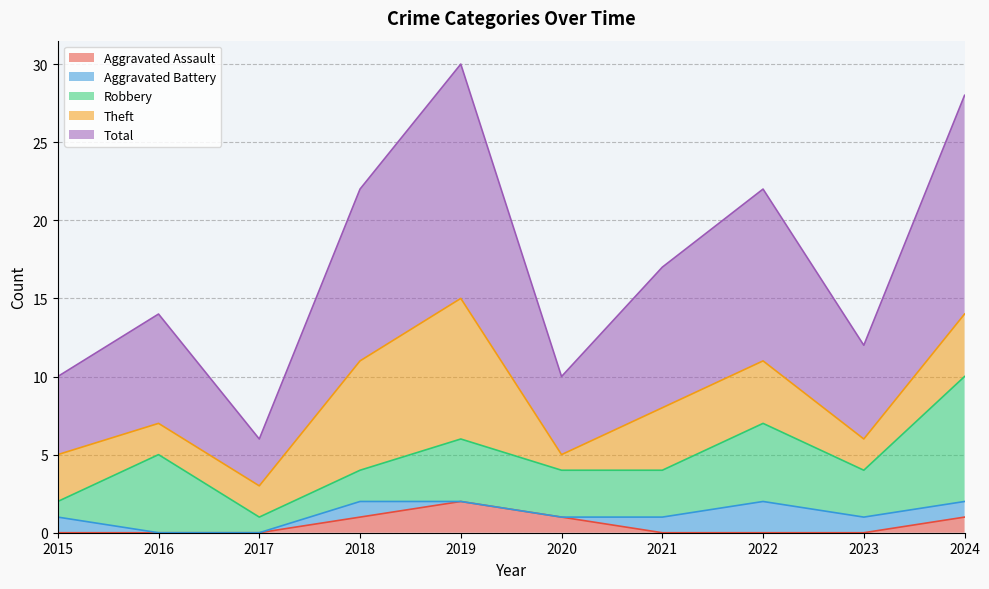

Which has a higher value, 2020 or 2021?

2020